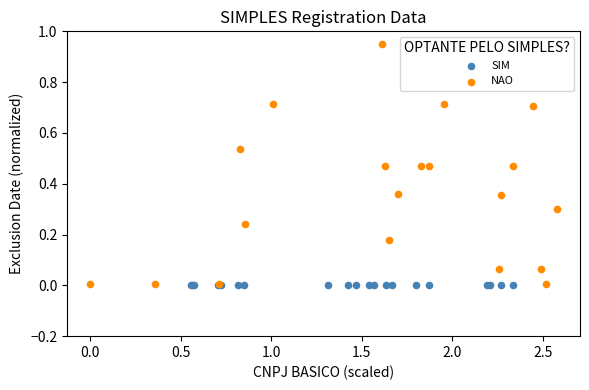

Which series reaches the maximum Y coordinate?

NAO